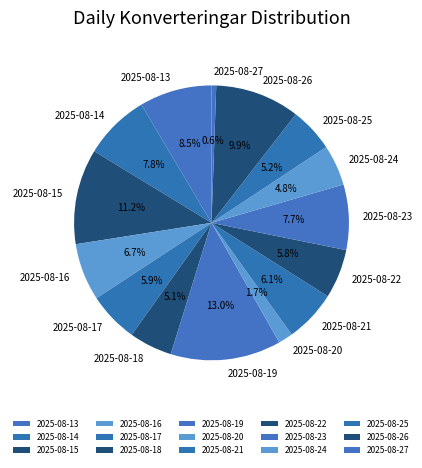

What is the total percentage of 2025-08-20 and 2025-08-25?

6.9%